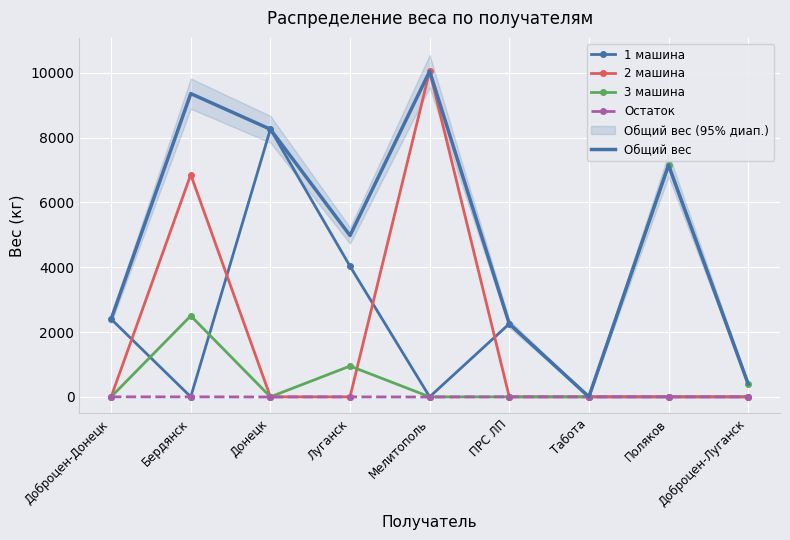

At which label does Общий вес reach its minimum?

Табота